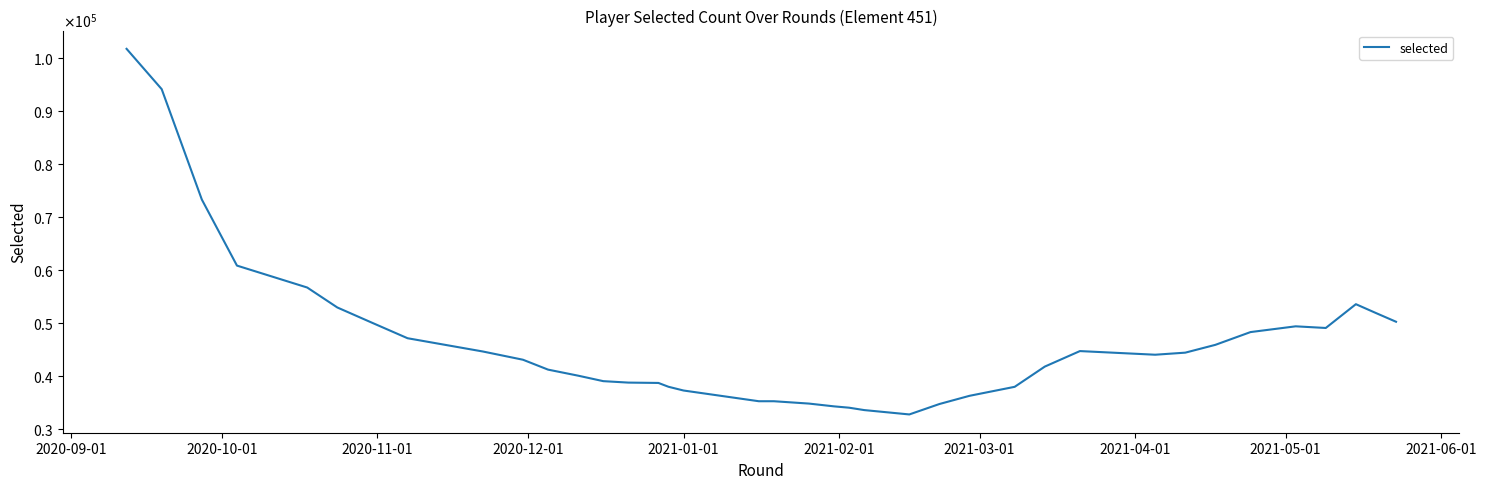

How many points are higher than both their immediate neighbors (excluding endpoints)?

3